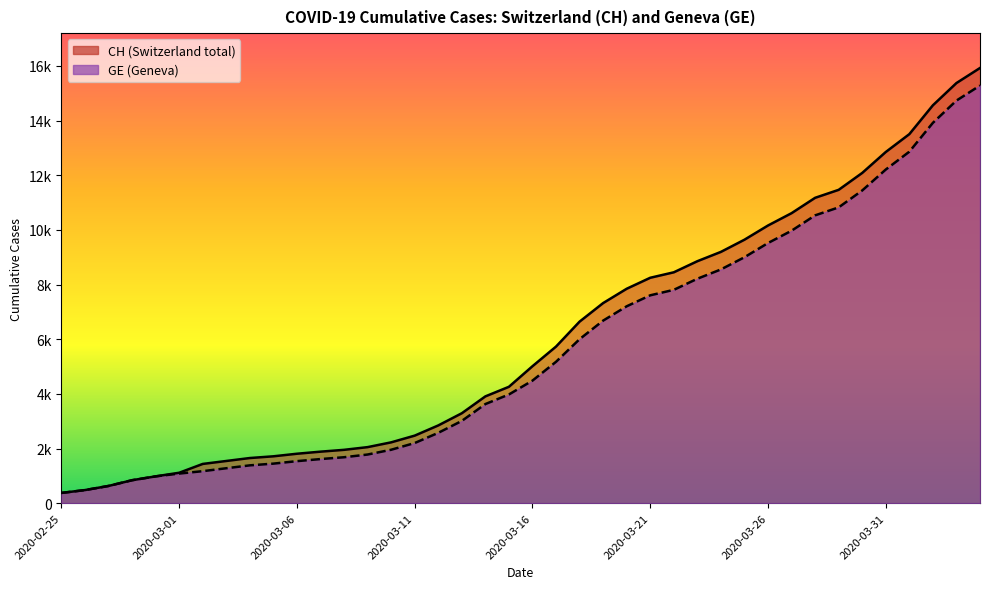

How many data points in GE are less than 4485?

20